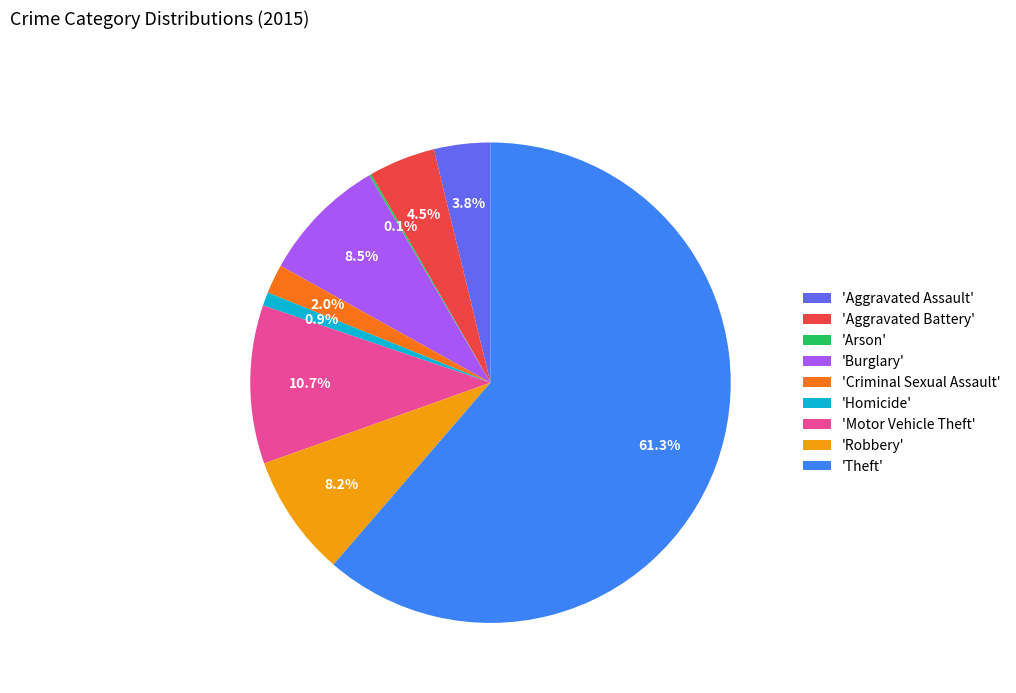

Which slice is the largest?

'Theft'